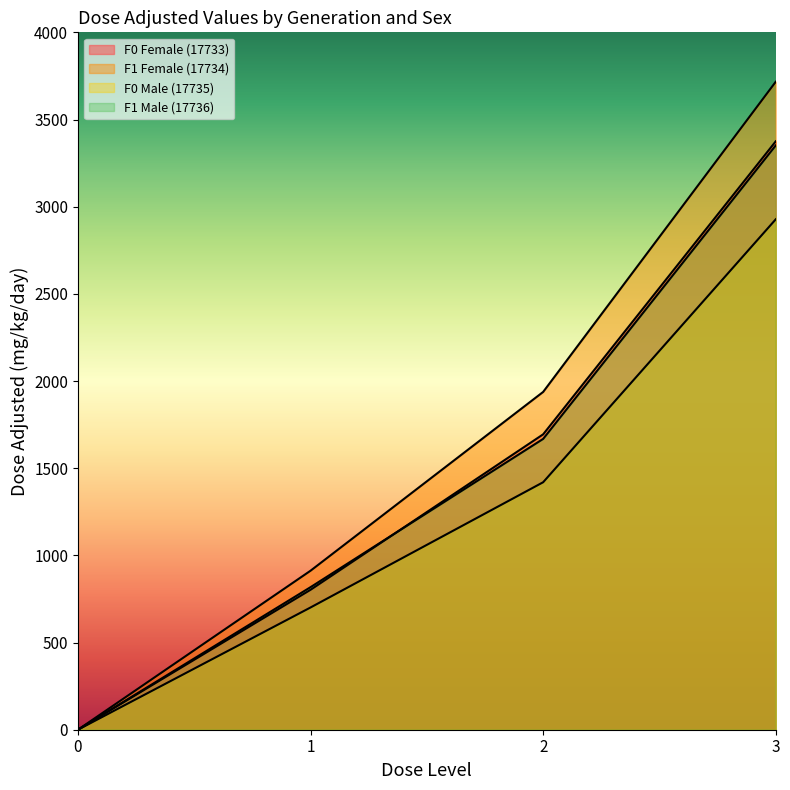

Is the value of F0 Male (17735) at 2 greater than the value of F1 Female (17734) at 0?

Yes